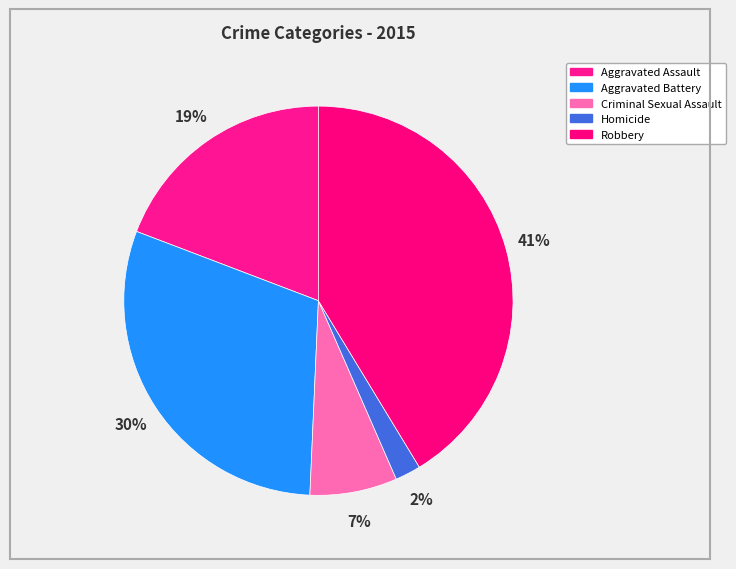

The Robbery slice represents 41% of the pie. True or false?

True